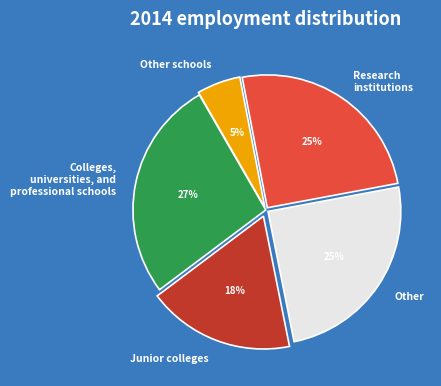

Count the number of slices in the pie.

5